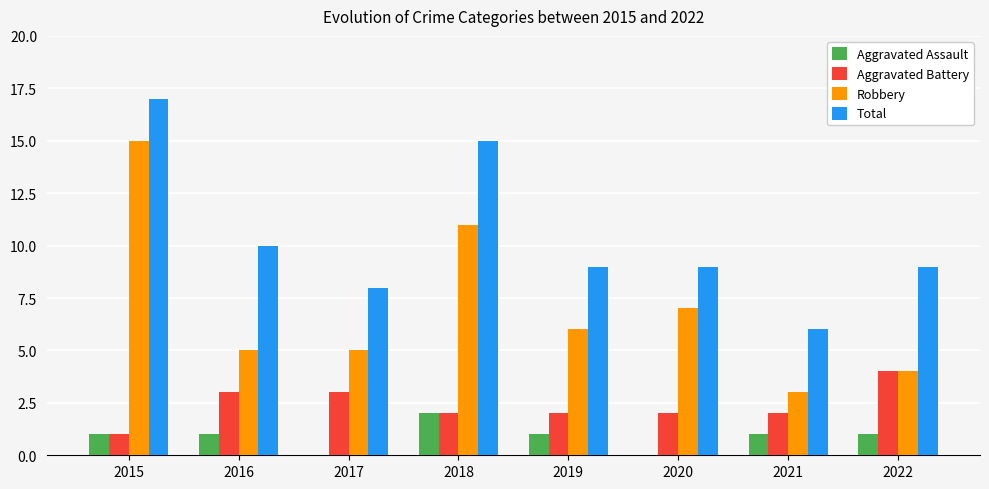

What are all the series names shown in the legend?

Aggravated Assault, Aggravated Battery, Robbery, Total